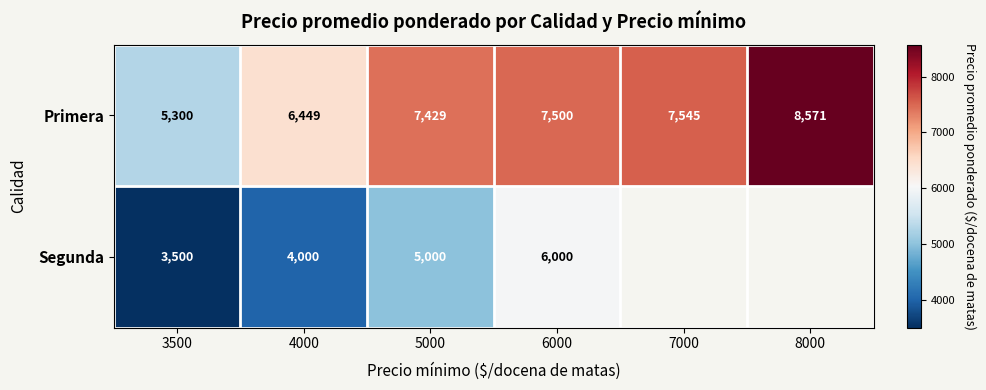

At how many categories does at least one series exceed 8484?

1